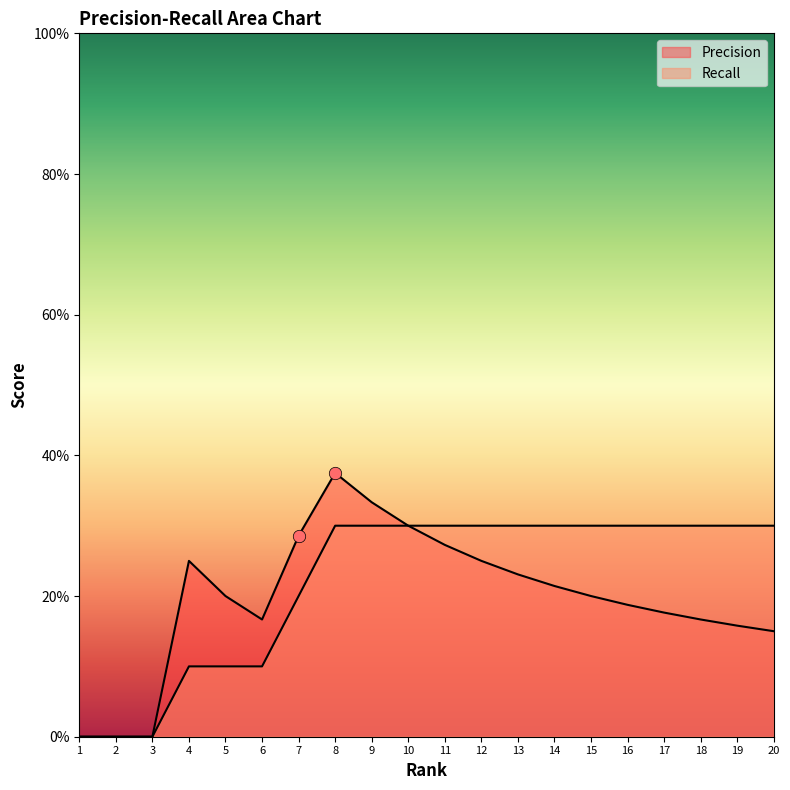

Is the value of Recall at 11 greater than the value of Precision at 11?

Yes